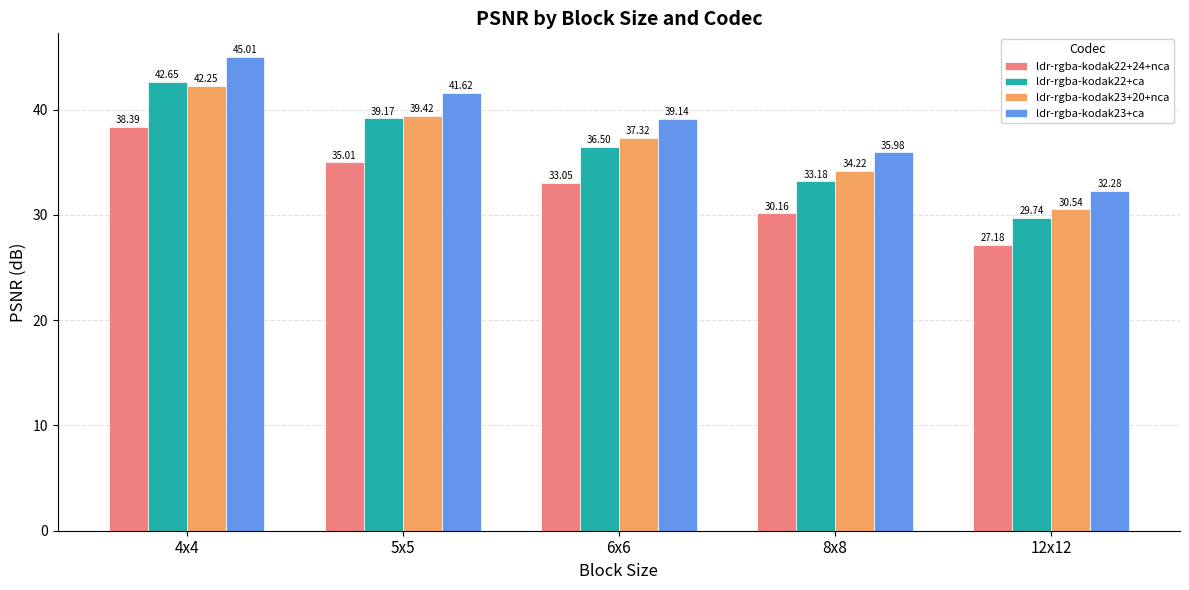

What is the spread (max minus min) of values at 12x12?

5.1